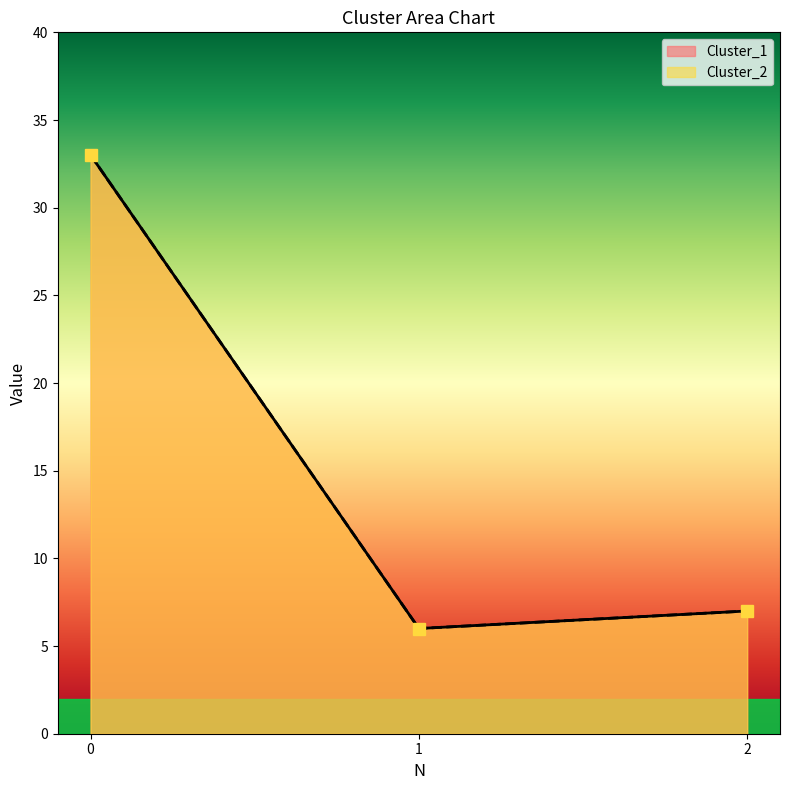

Is the value of Cluster_1 at 2 greater than the value of Cluster_2 at 2?

No